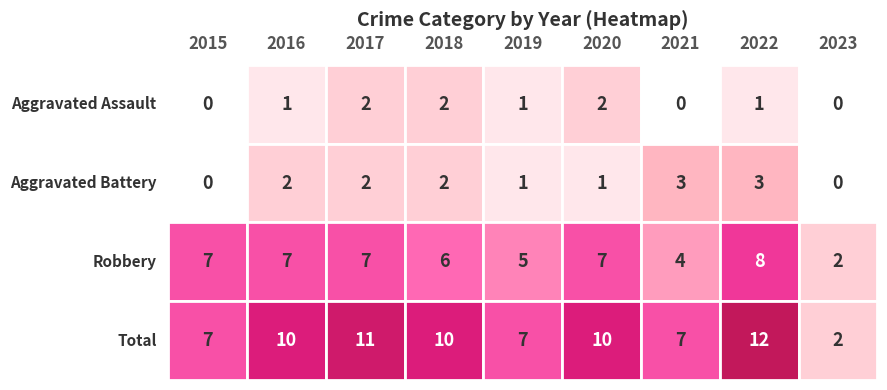

What is the difference between the second highest and second lowest values in the Total series?

4